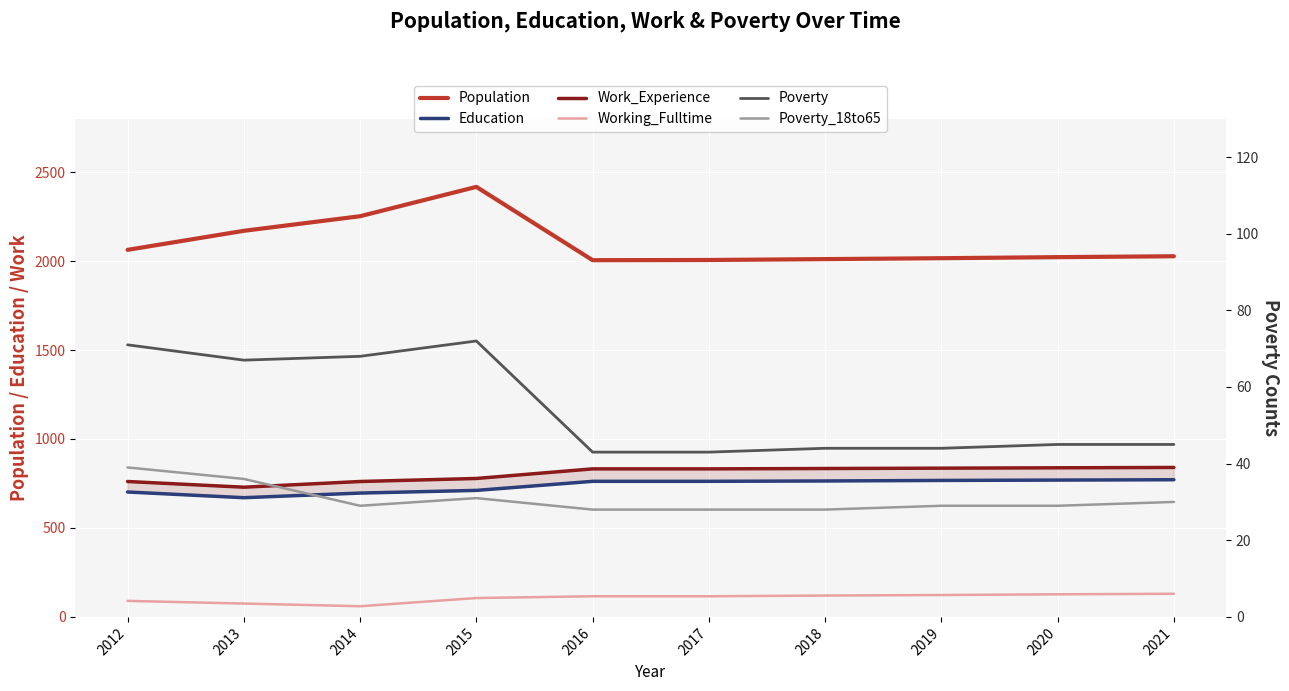

Is this an area chart (filled region under the line)?

No